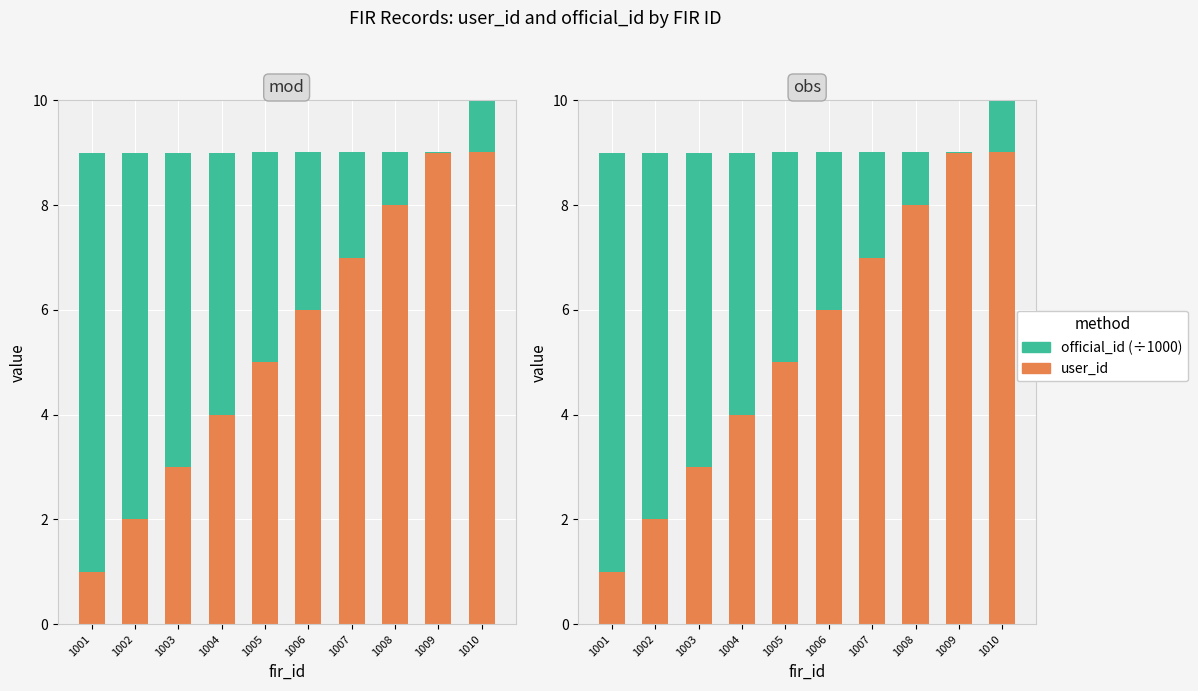

Is it true that official_id (÷1000) equals 0.8 at 1006?

False